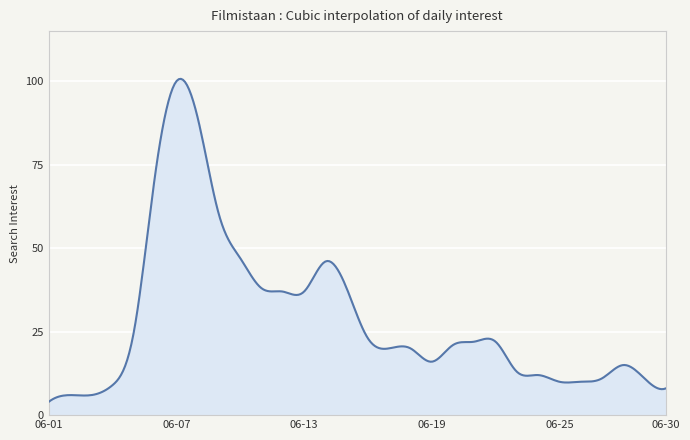

What is the difference between the maximum and minimum values?

96.7